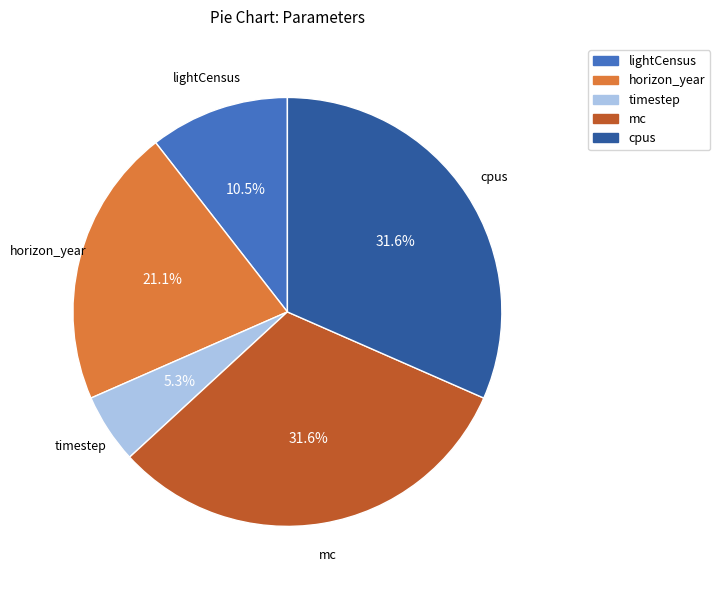

Is there a majority slice in this chart?

No